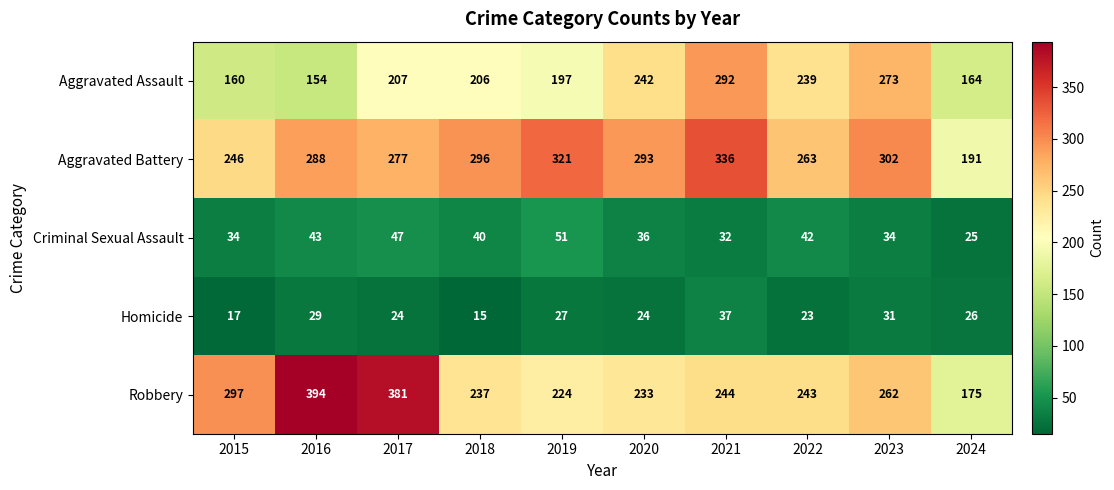

Rank the series by their maximum value, from highest to lowest.

Robbery, Aggravated Battery, Aggravated Assault, Criminal Sexual Assault, Homicide